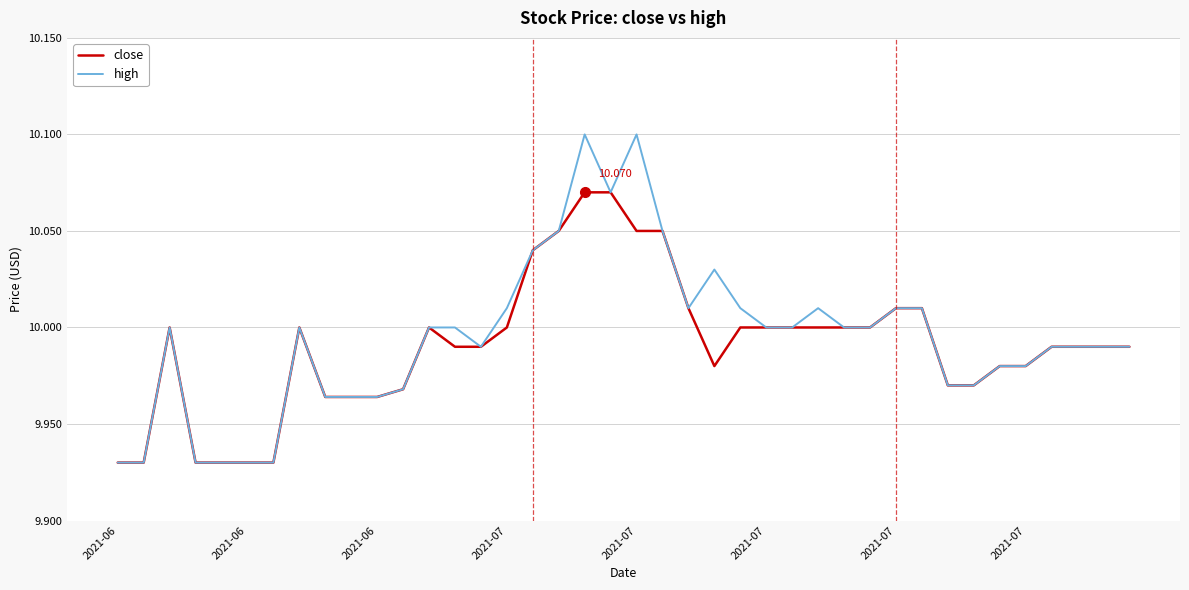

What is the sum of all high values?

399.8